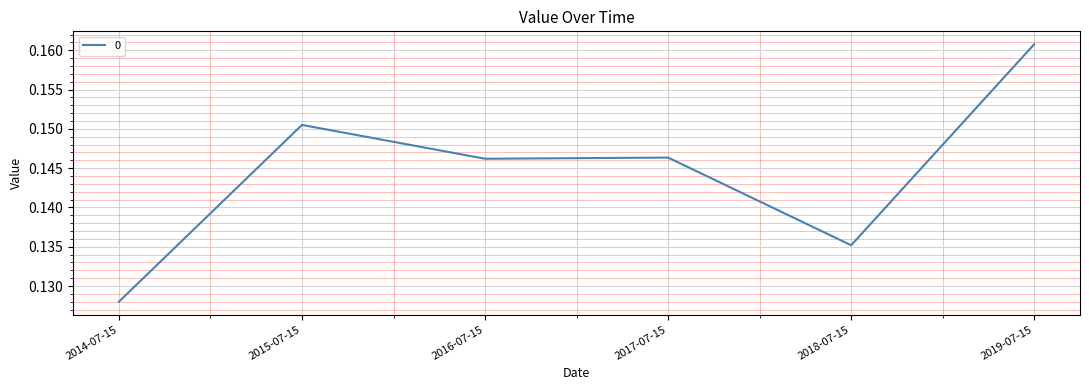

True or false: the data has more than 0 interior local peaks.

True